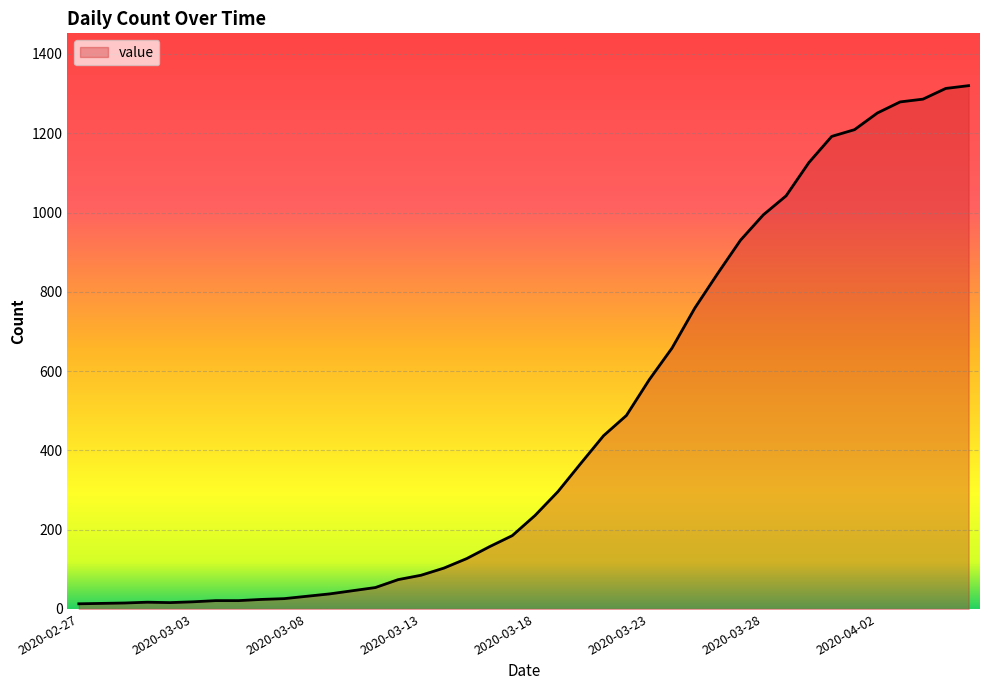

What is the minimum value shown in the chart?

13